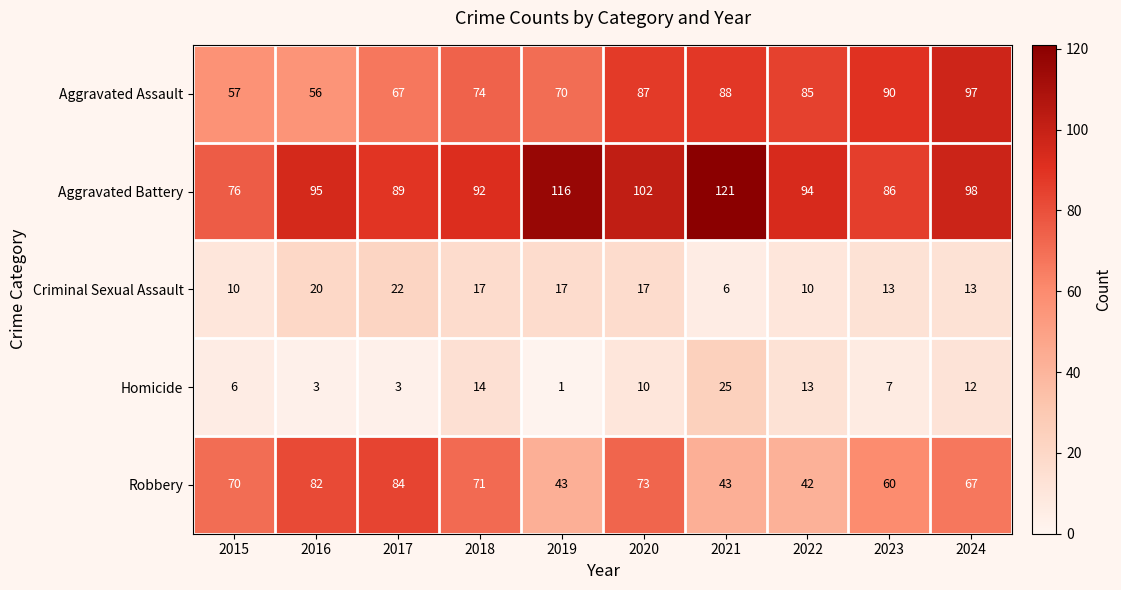

Rank the series at 2024 from lowest to highest value.

Homicide, Criminal Sexual Assault, Robbery, Aggravated Assault, Aggravated Battery